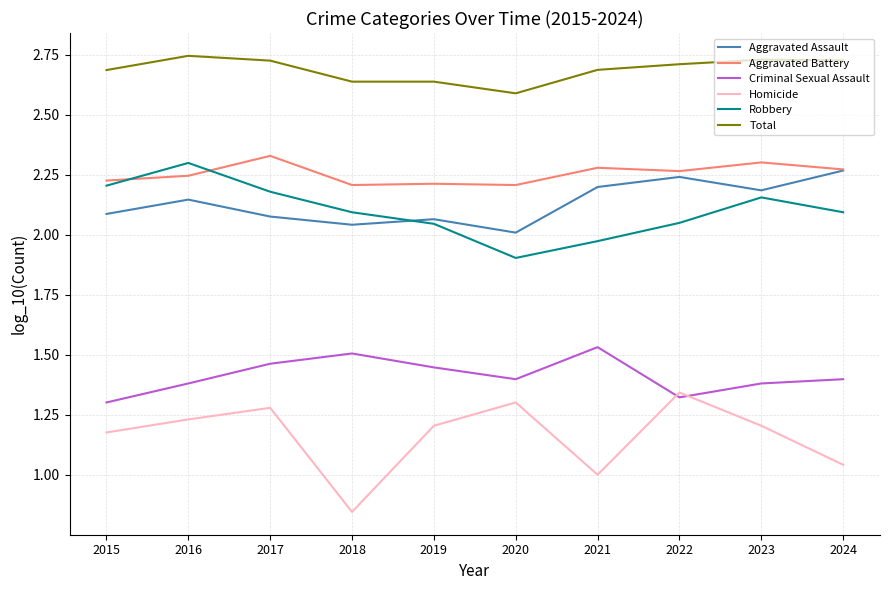

At 2020, list the series in order from smallest to largest.

Homicide, Criminal Sexual Assault, Robbery, Aggravated Assault, Aggravated Battery, Total